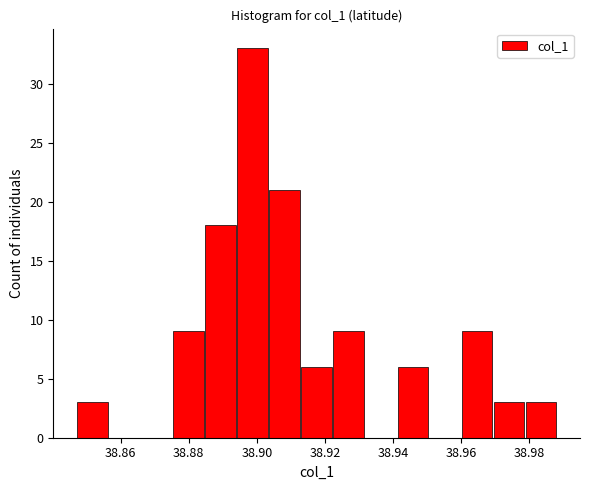

Over which range of the x-axis is the bar tallest?

38.894 to 38.904